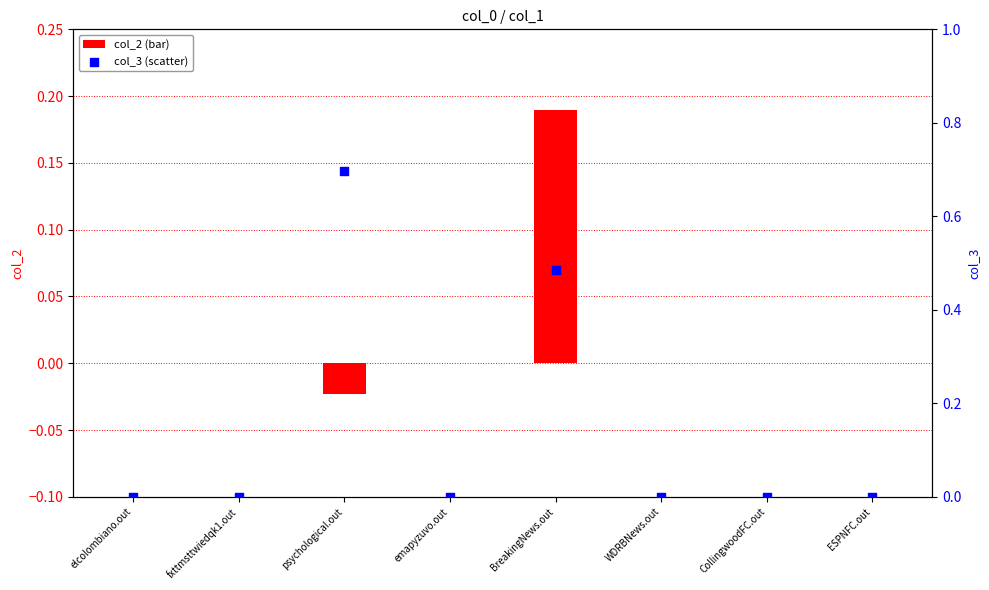

Which series reaches the minimum Y coordinate?

col_2